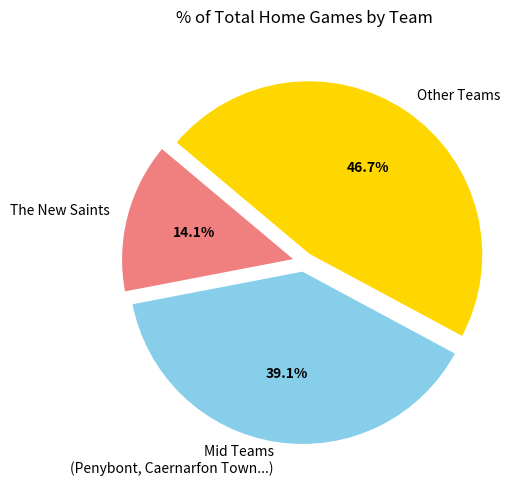

What percentage is NOT represented by Mid Teams (Penybont, Caernarfon Town...)?

60.9%